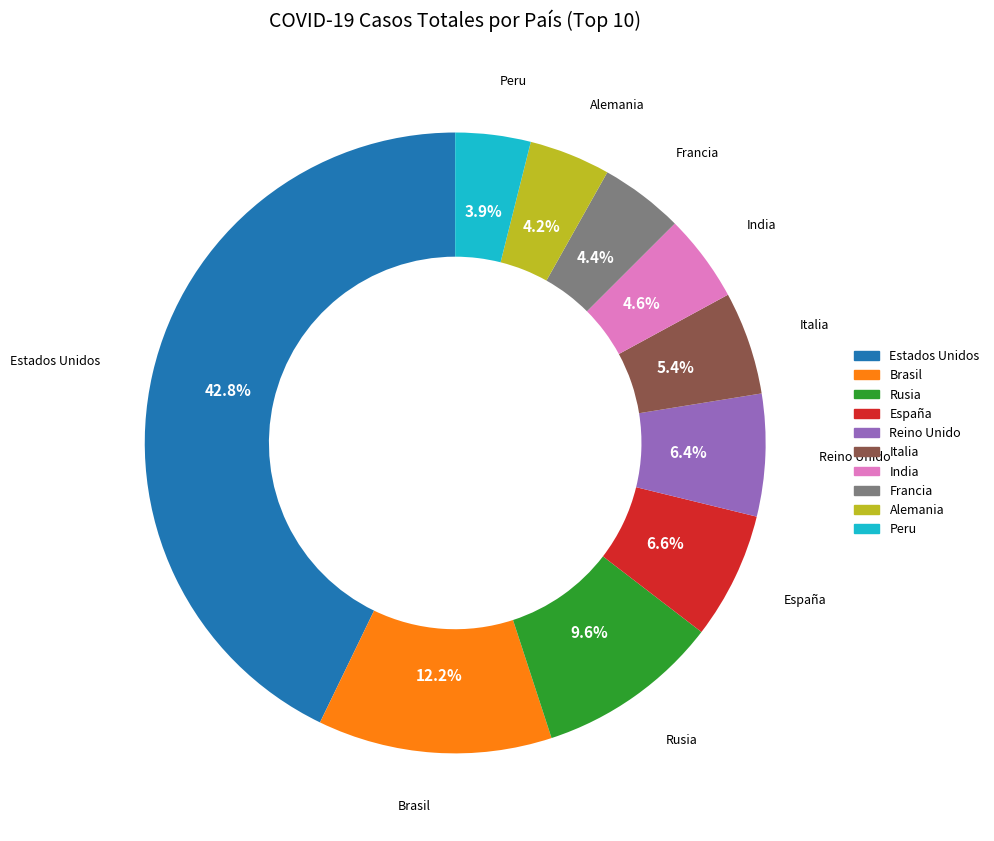

Does Brasil account for over 50% of the chart?

No